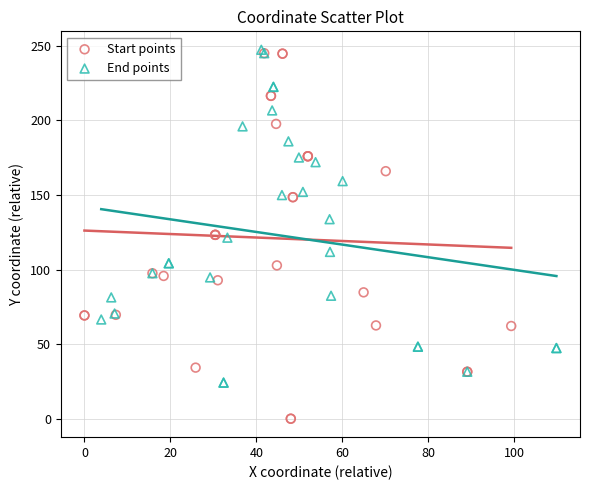

Which series has the largest Y range (max minus min)?

Start points